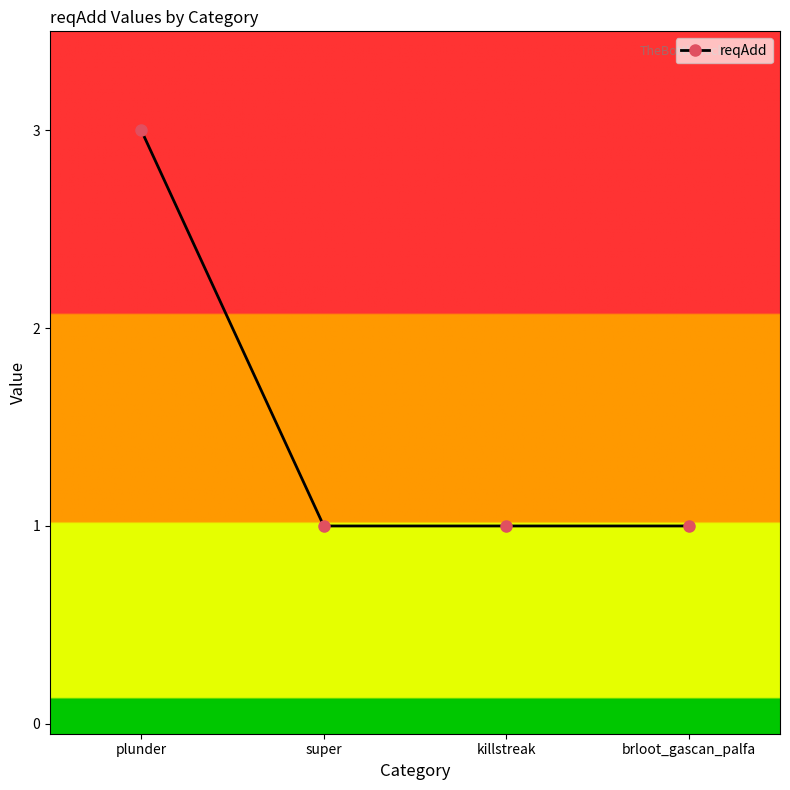

What is the value of the 1st point from the left?

3